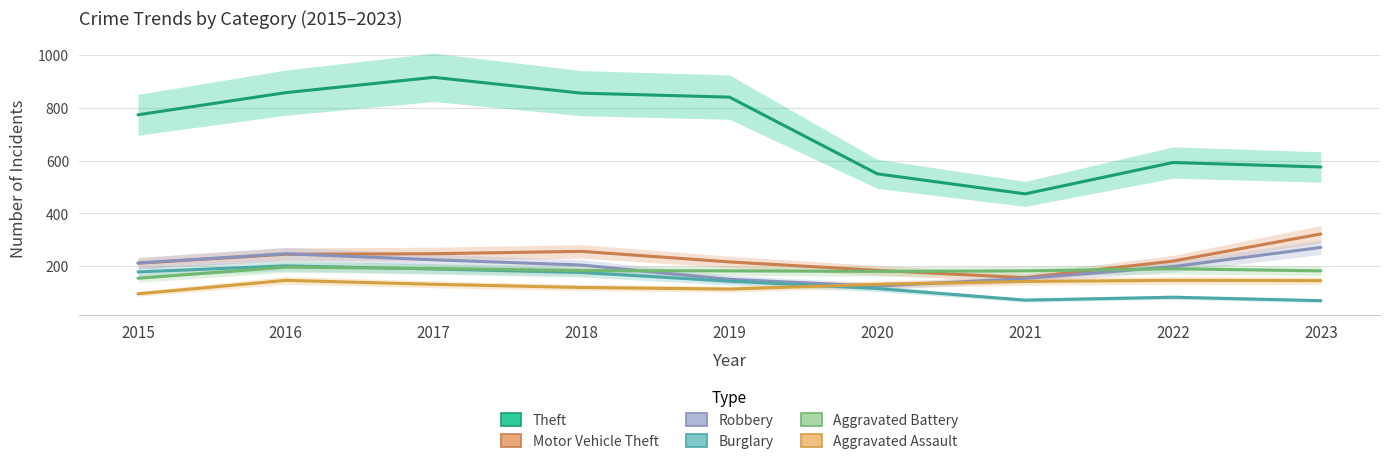

Which has a higher value, 2017 or 2020?

2017